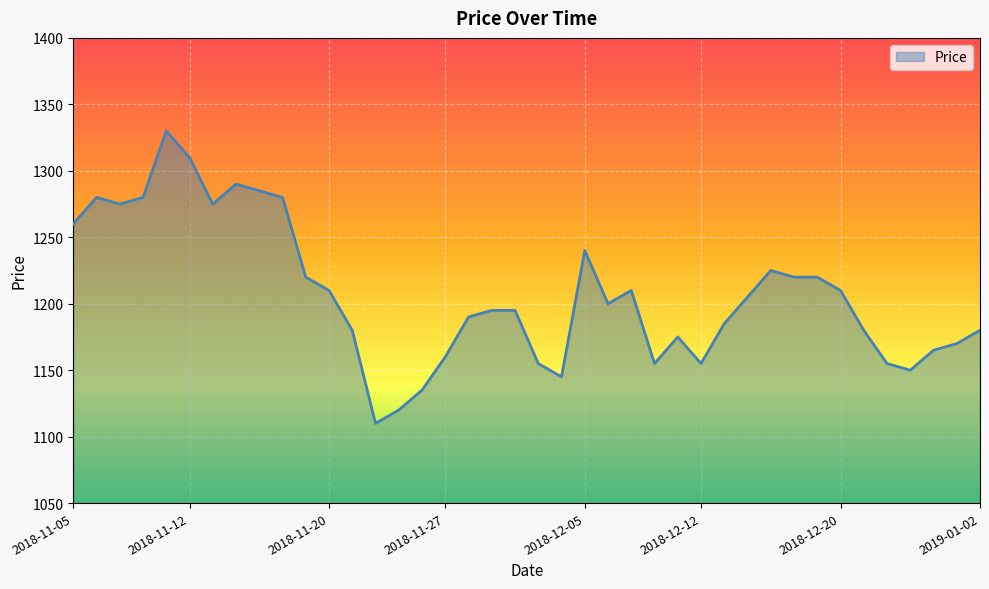

What is the difference between the maximum and minimum values?

220